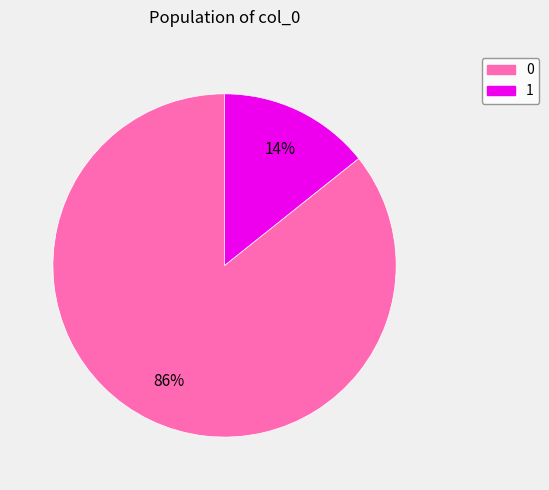

True or false: 1 accounts for 14% of the total.

True